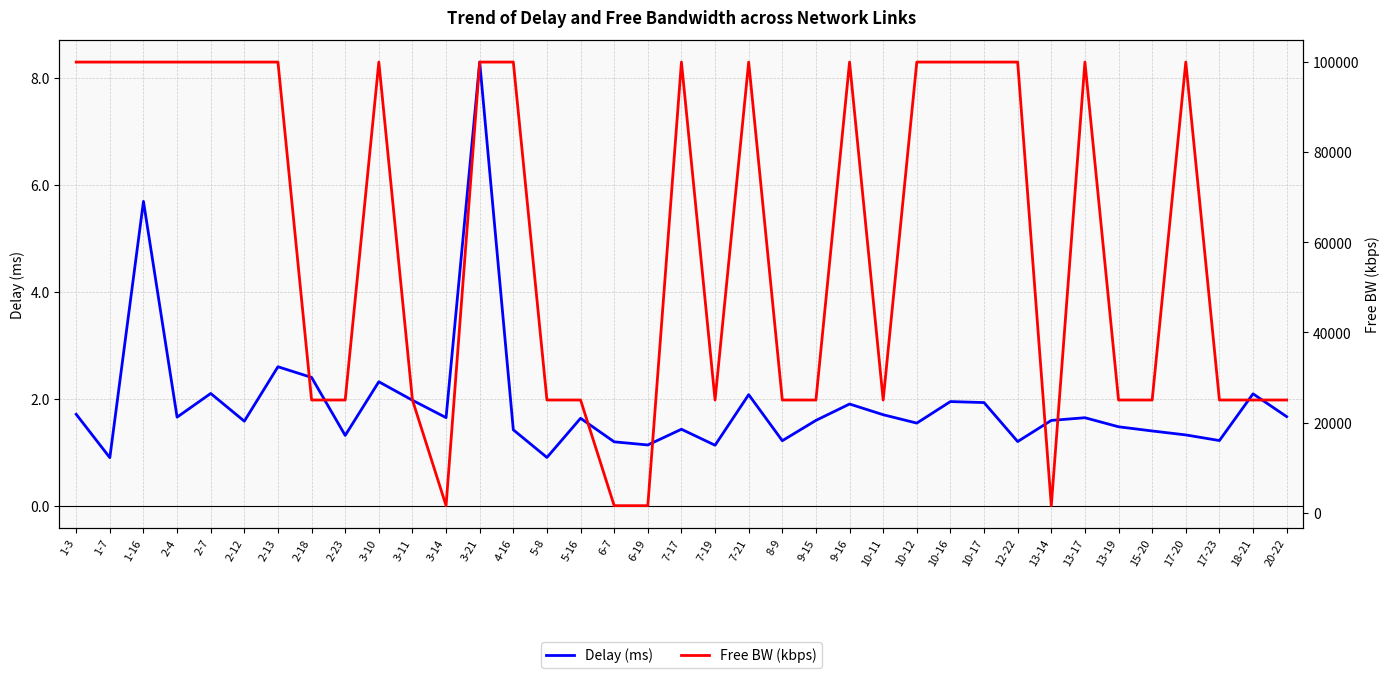

Which category has the lowest value in the Free BW (kbps) series?

3-14